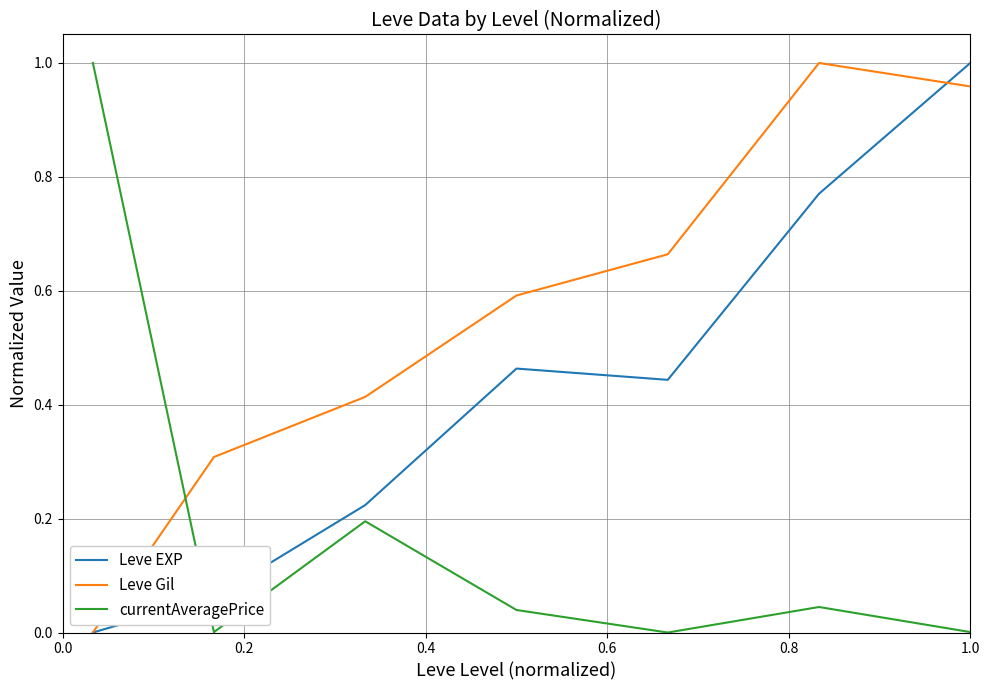

Which series has the largest total across all categories?

Leve Gil